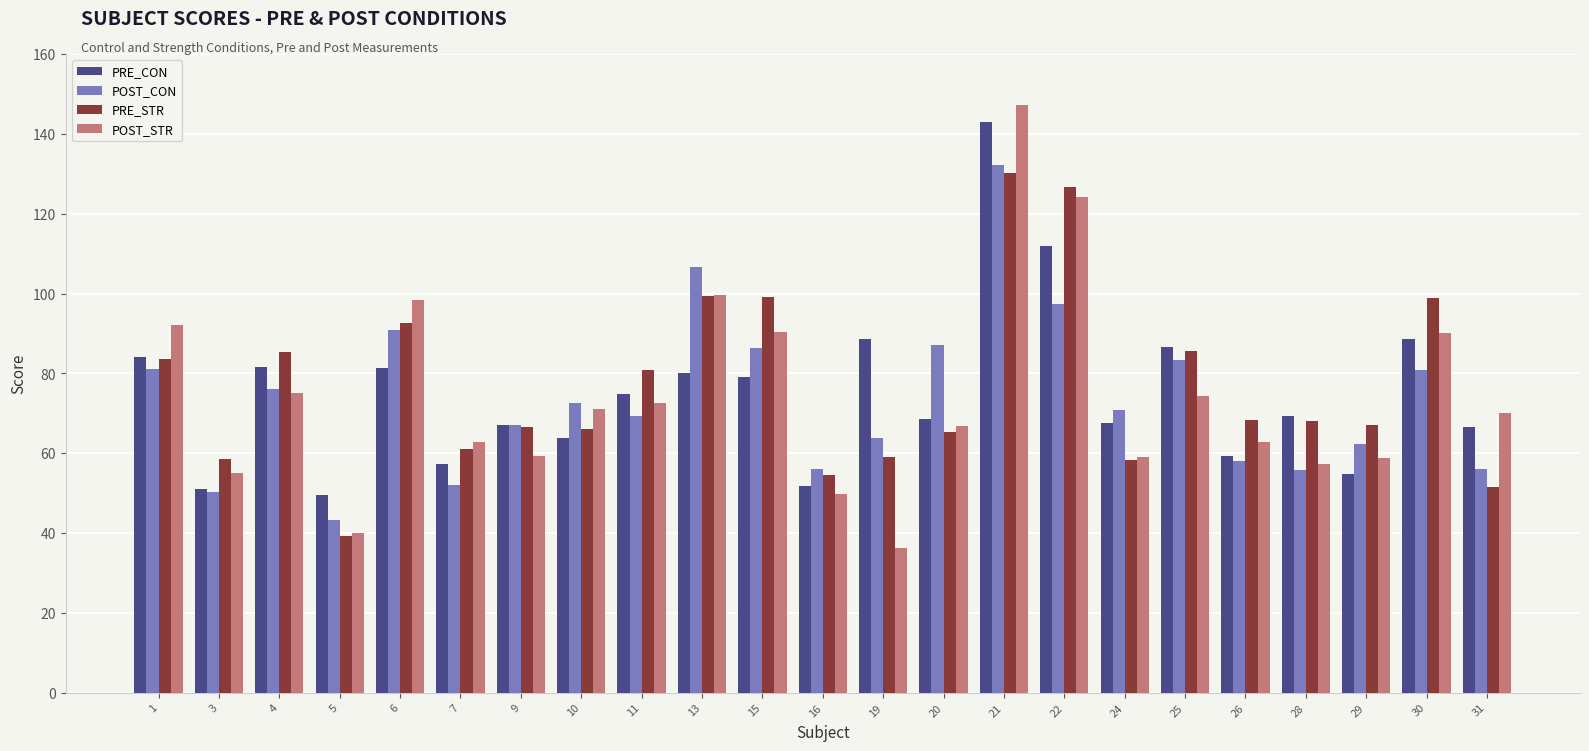

The PRE_CON series shows 51.2 at 3. True or false?

True